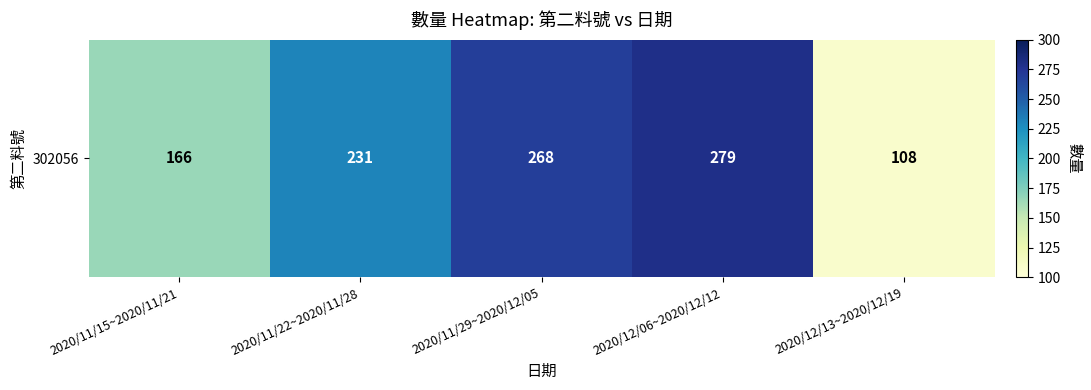

At which label is the value closest to 193?

2020/11/15~2020/11/21